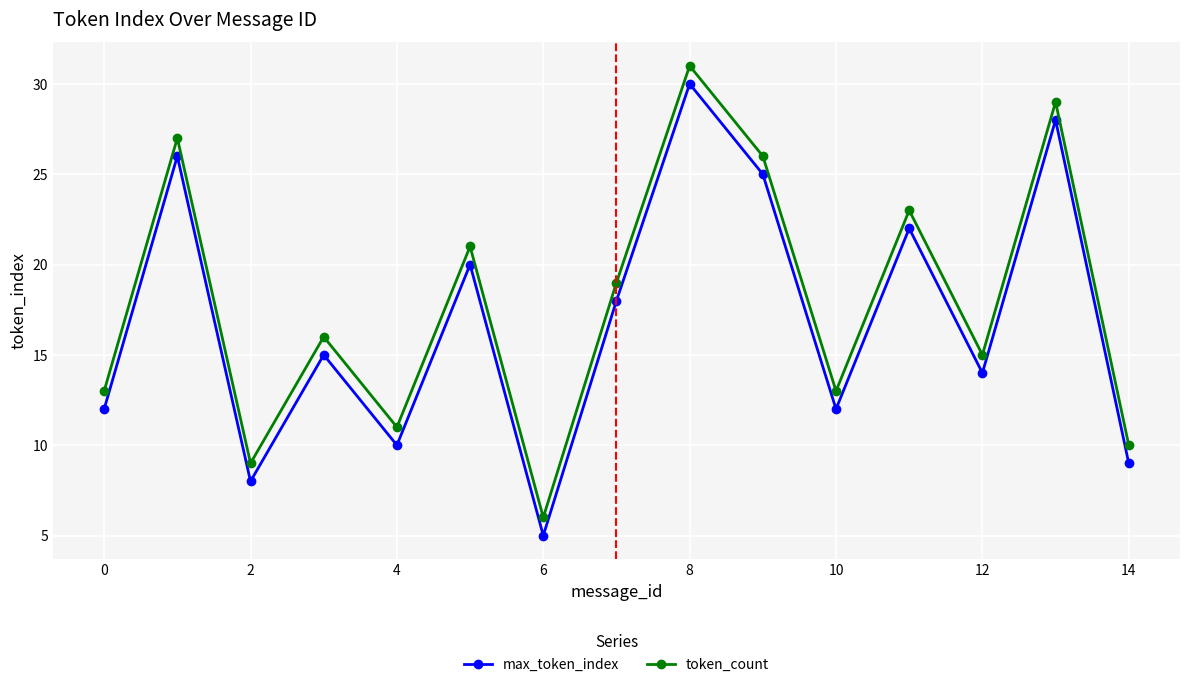

Rank the series by their maximum value, from highest to lowest.

token_count, max_token_index